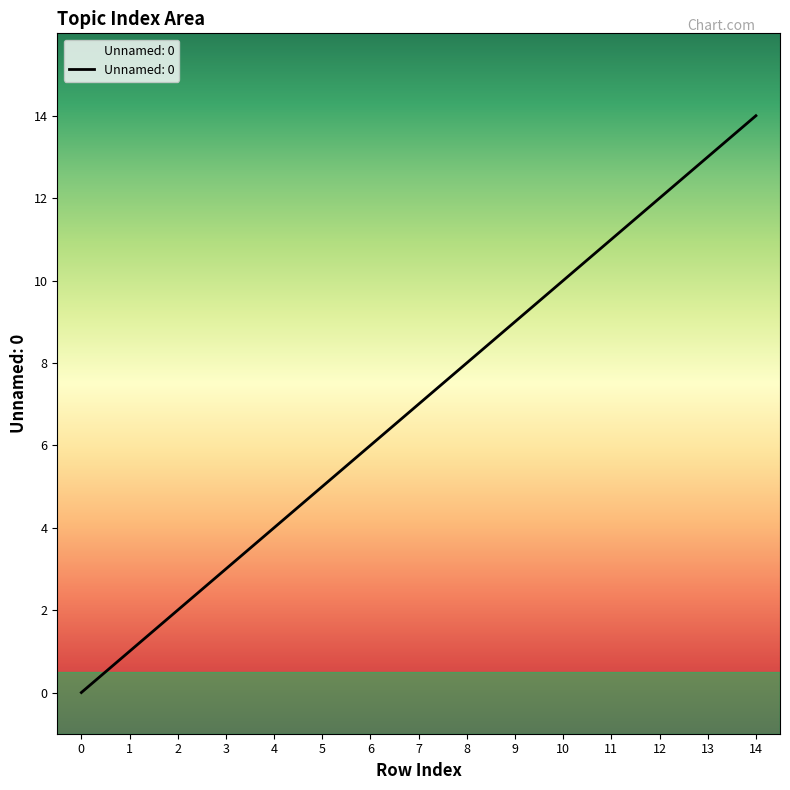

Is it true that the value at 11 is 19?

False